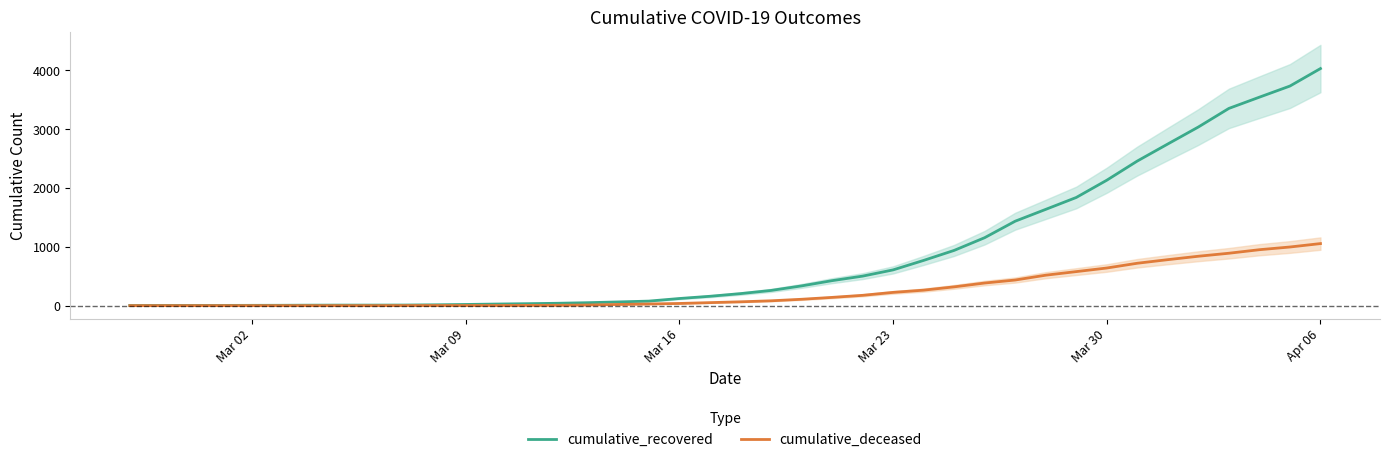

The value of cumulative_deceased at Mar 23 is 225. True or false?

True